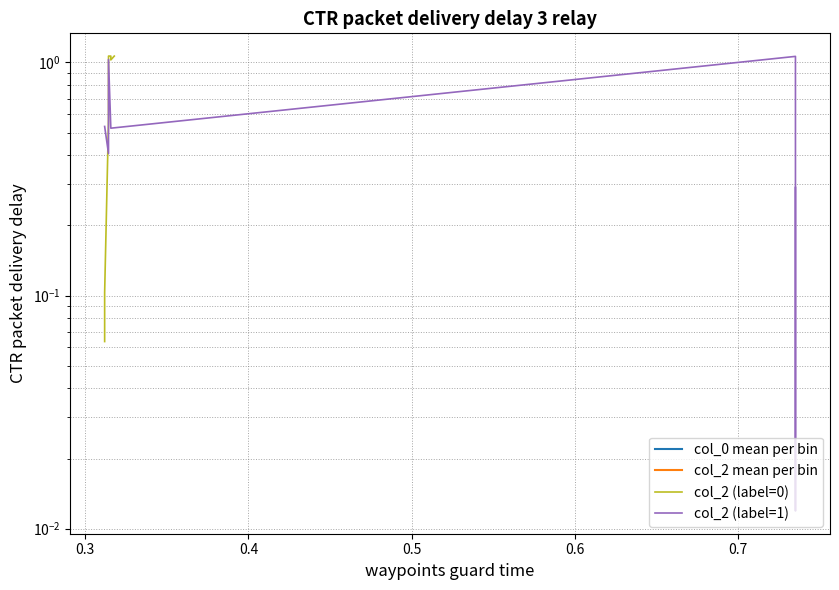

List the series in order of their overall mean, highest first.

col_0 mean per bin, col_2 mean per bin, col_2 (label=0), col_2 (label=1)